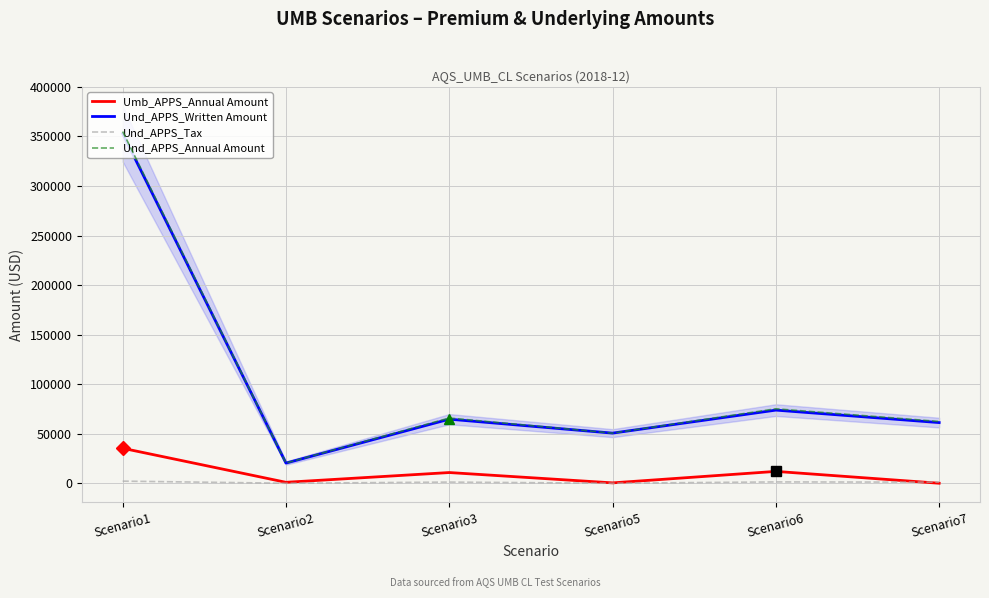

Which series has the largest total across all categories?

Und_APPS_Annual Amount